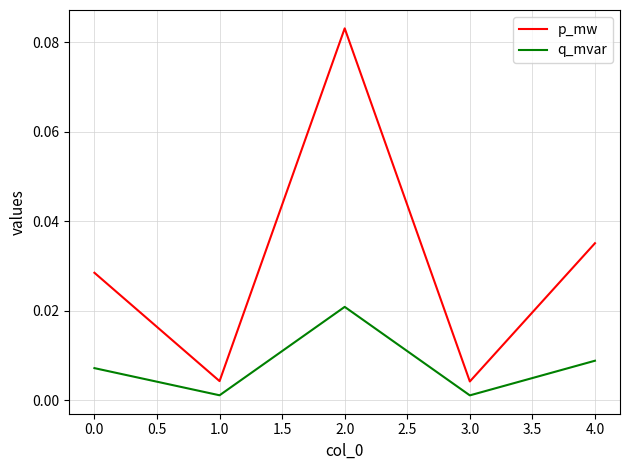

Between 2.0 and 4.0, which series saw the biggest shift?

p_mw